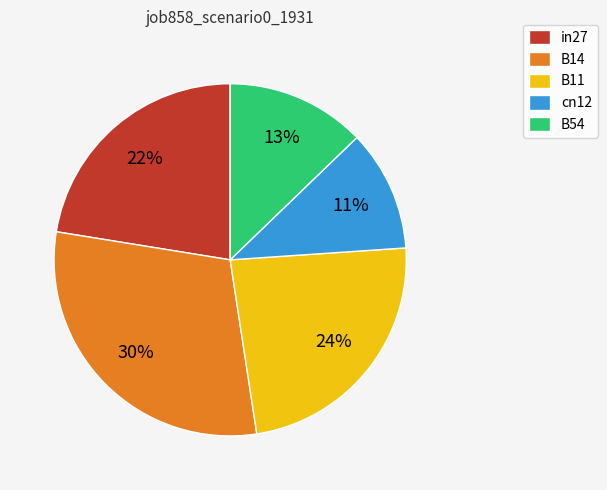

True or false: in27 accounts for 22% of the total.

True